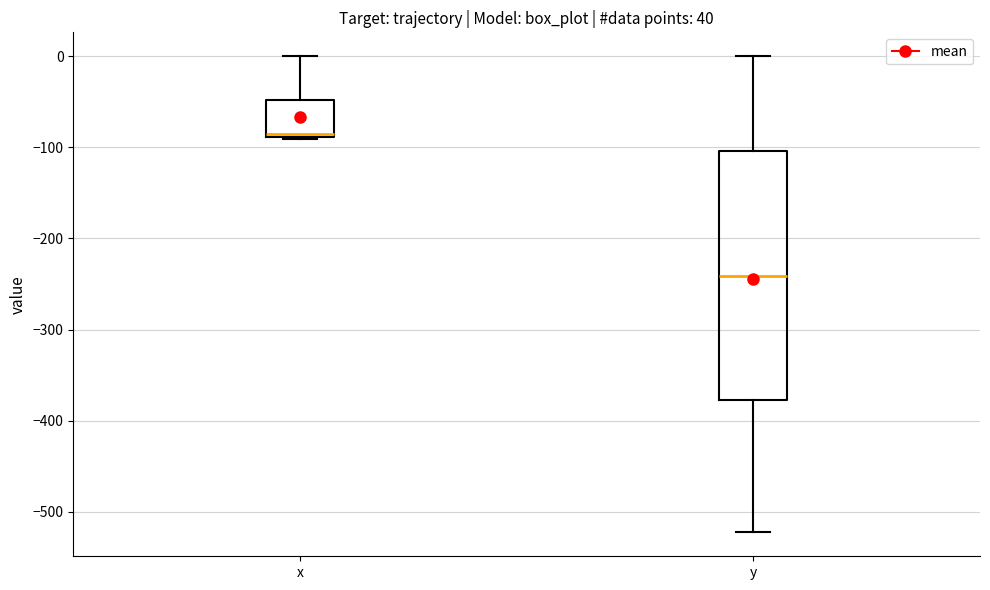

Where is the lower edge of the box for x on the y-axis? The values are not printed on the chart, so give them approximately, as read against the axis.

-90